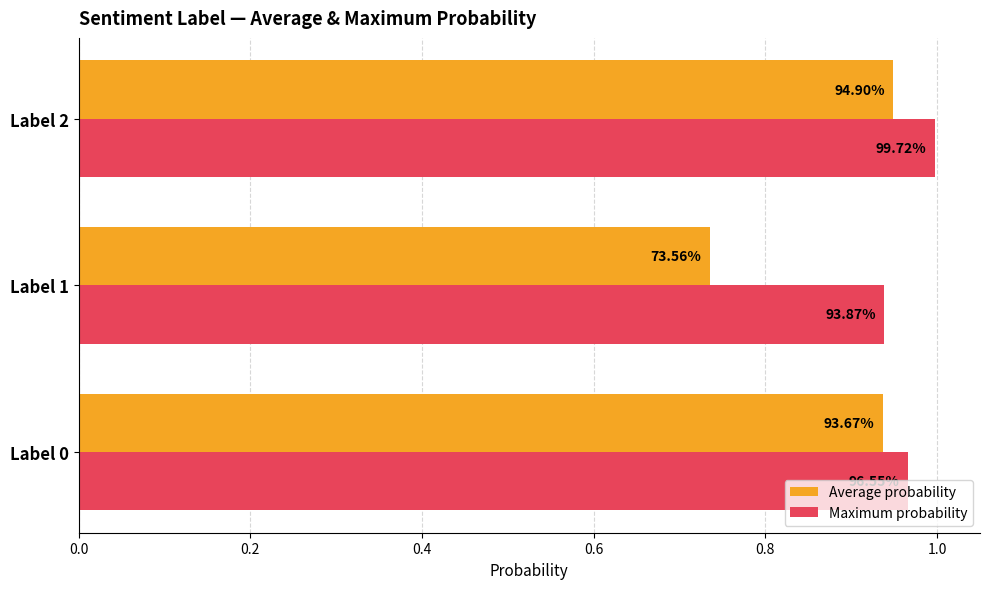

What are all the series names shown in the legend?

Average probability, Maximum probability